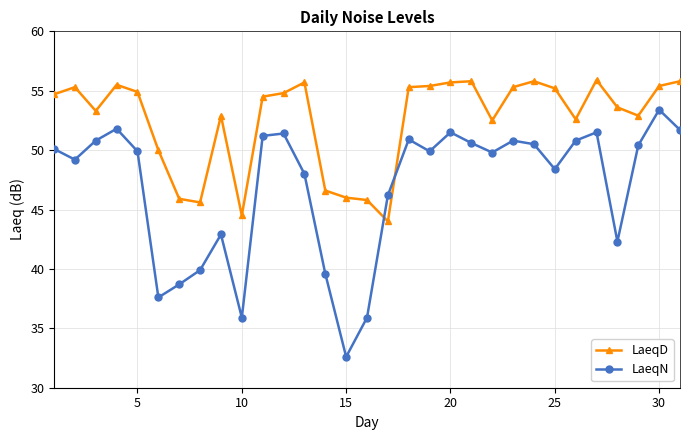

What are all the series names shown in the legend?

LaeqD, LaeqN